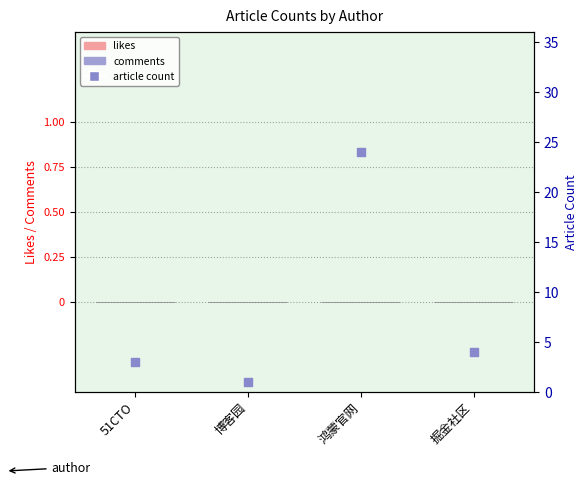

Which series has the largest Y range (max minus min)?

article count